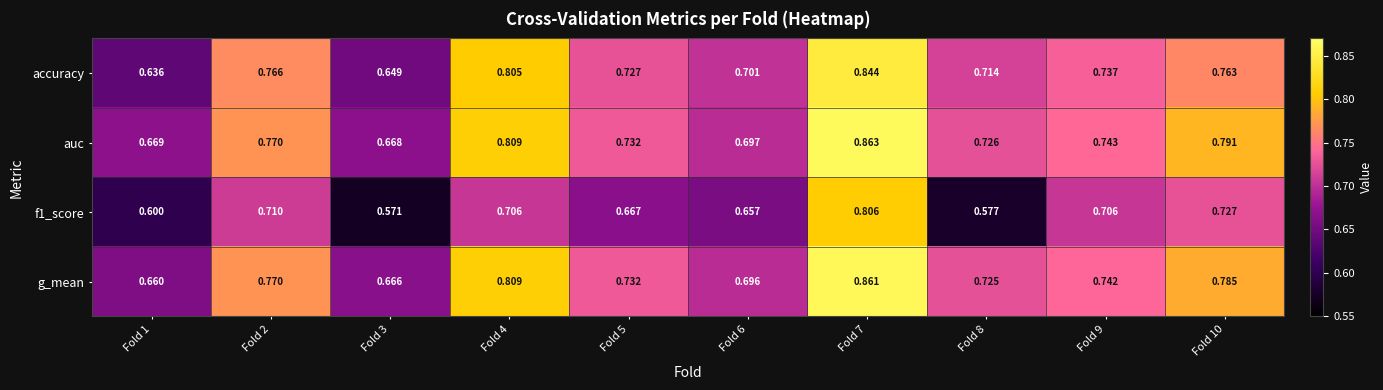

Is the value of accuracy at Fold 1 greater than the value of auc at Fold 7?

No